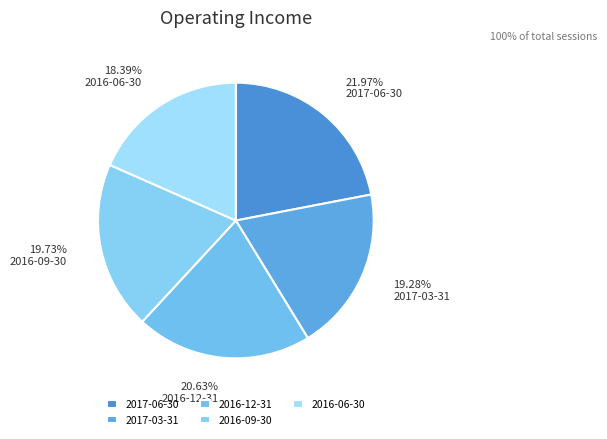

What percentage is the 2016-12-31 slice, to the nearest percent?

21%